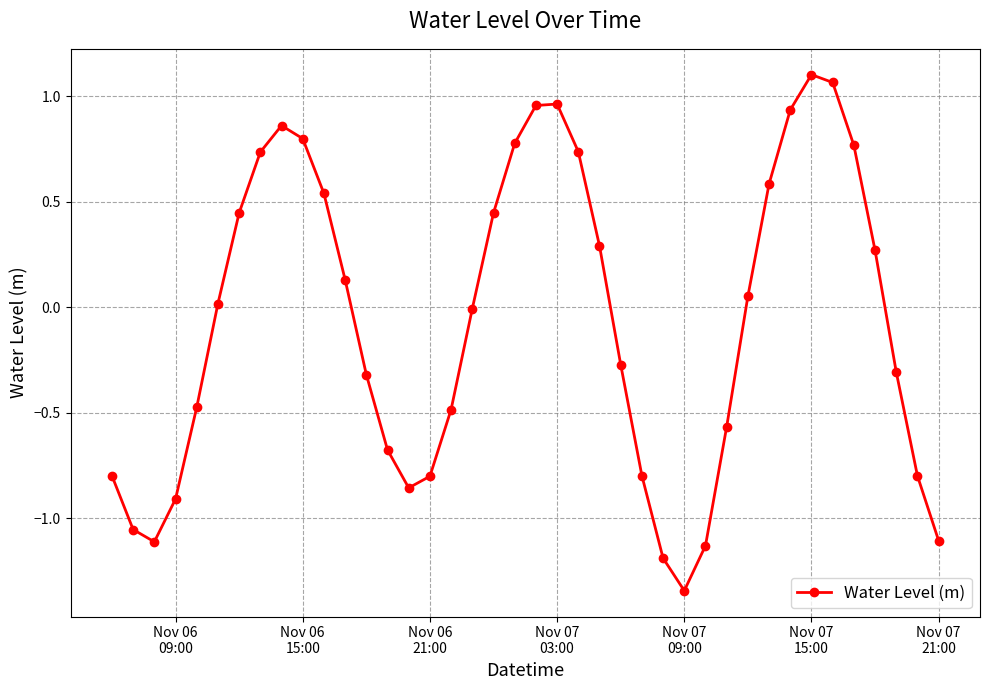

True or false: the data has more than 1 interior local peaks.

True